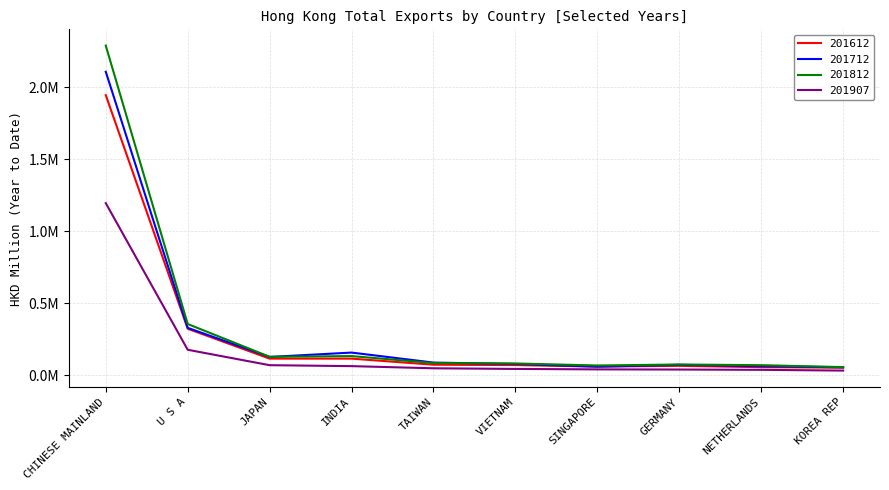

What are all the series names shown in the legend?

201612, 201712, 201812, 201907